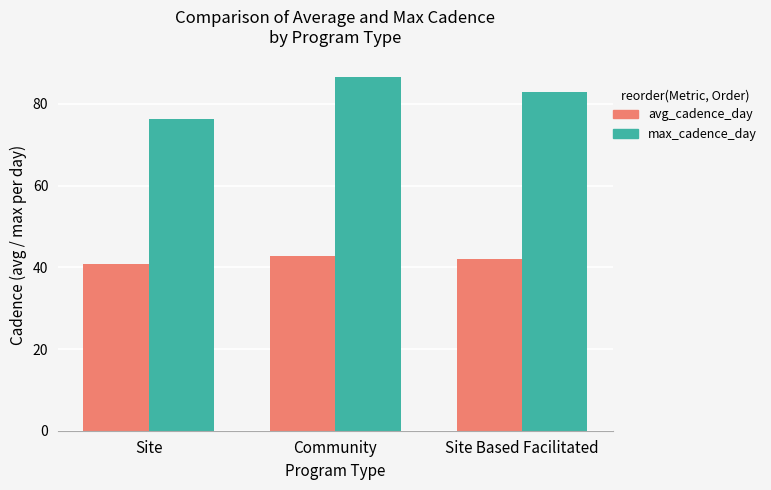

At which category is the sum across all series the highest?

Community